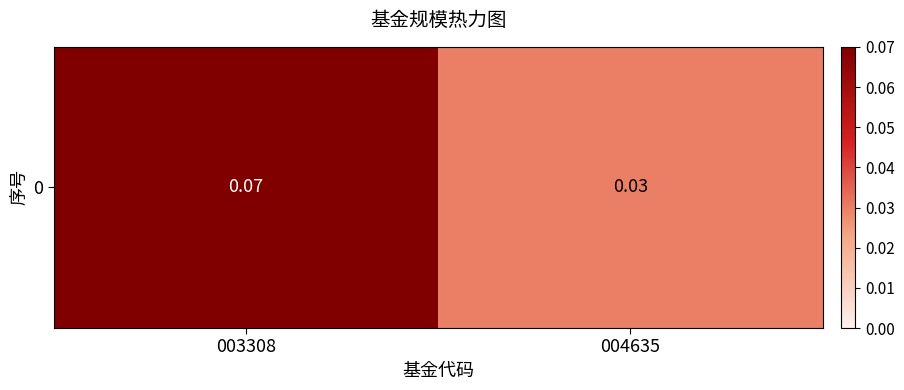

At which label is the value closest to 0?

004635